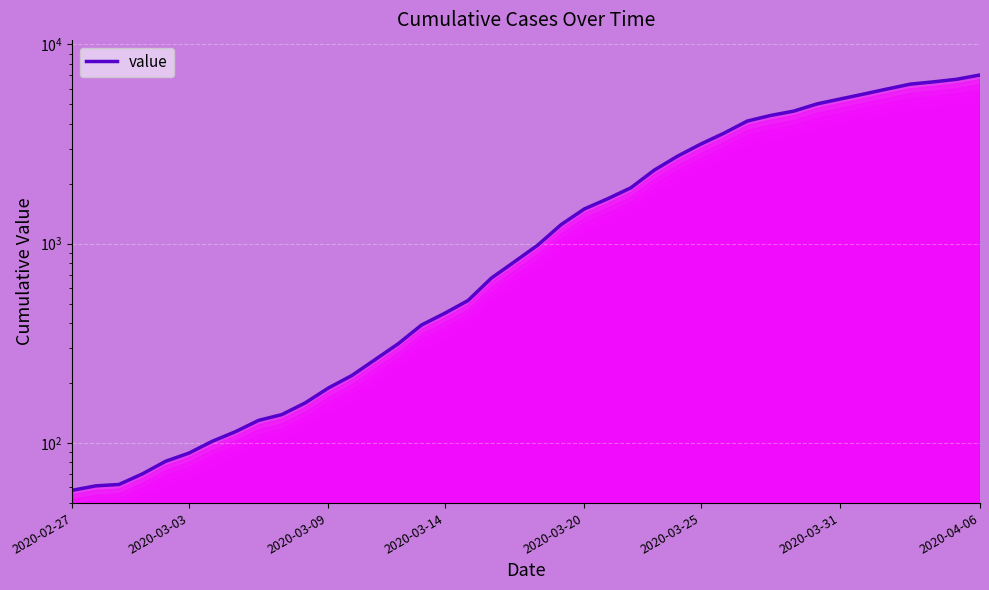

What is the sum of all values?

85661